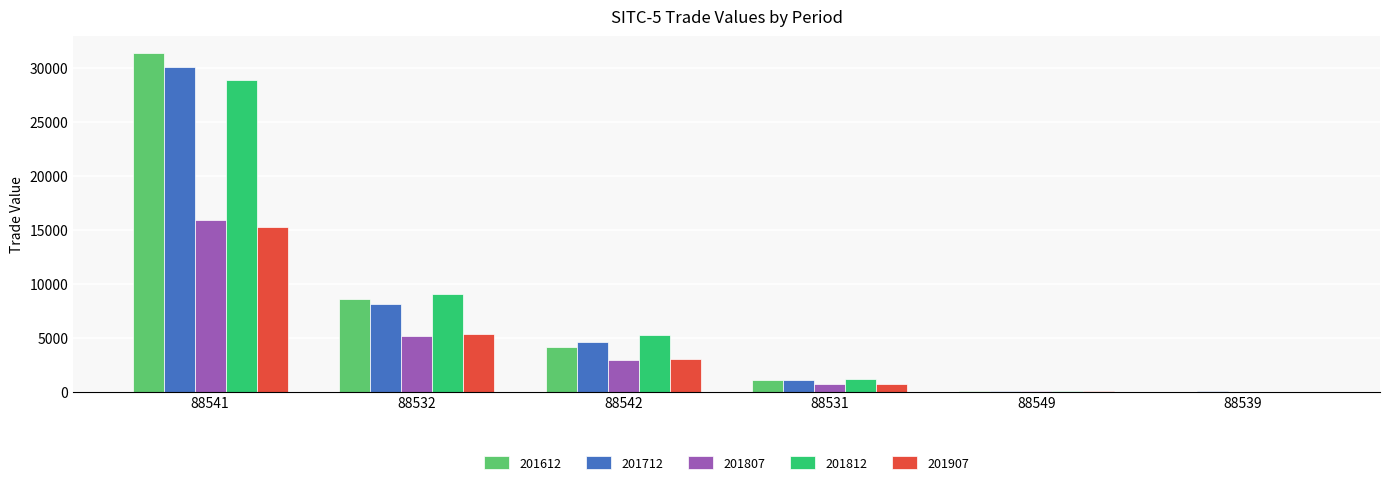

Which category has the highest value in the 201812 series?

88541